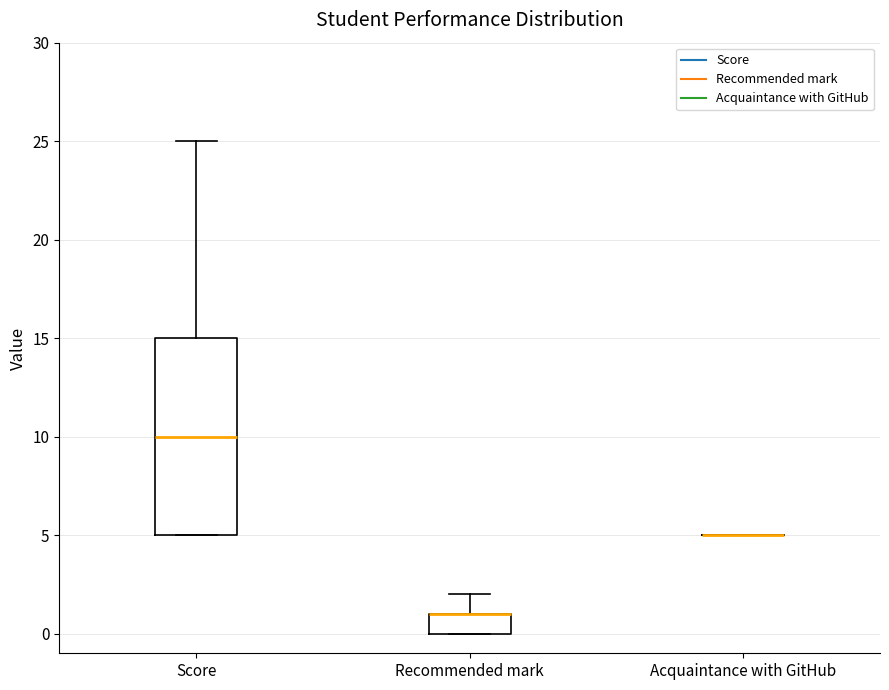

Reading left to right, read every box against the y-axis: the position of its median line, the range the box covers, and the ends of its whiskers. The values are not printed on the chart, so give them approximately, as read against the axis.

Score: median 10, box 5 to 15, whiskers 5 to 25
Recommended mark: median 1 (drawn on the box's upper edge), box 0 to 1, whiskers 0 to 2
Acquaintance with GitHub: box collapsed to a line at 5, whiskers 5 to 5